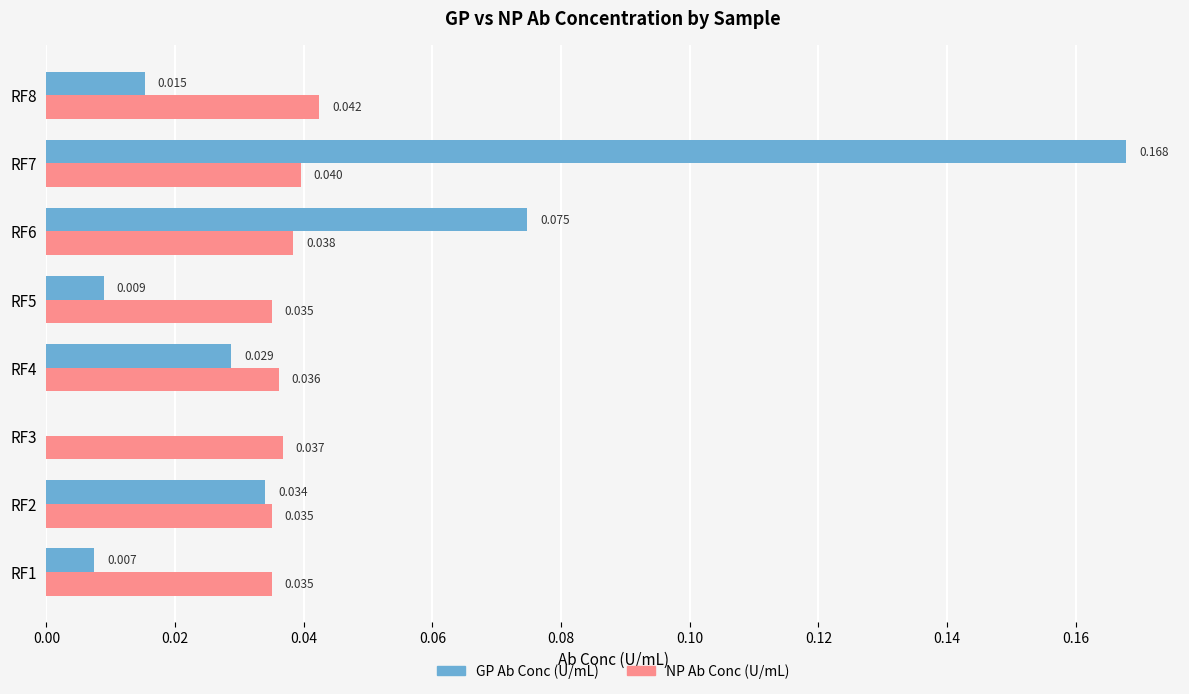

Is the value of NP Ab Conc (U/mL) at RF2 greater than the value of GP Ab Conc (U/mL) at RF1?

Yes